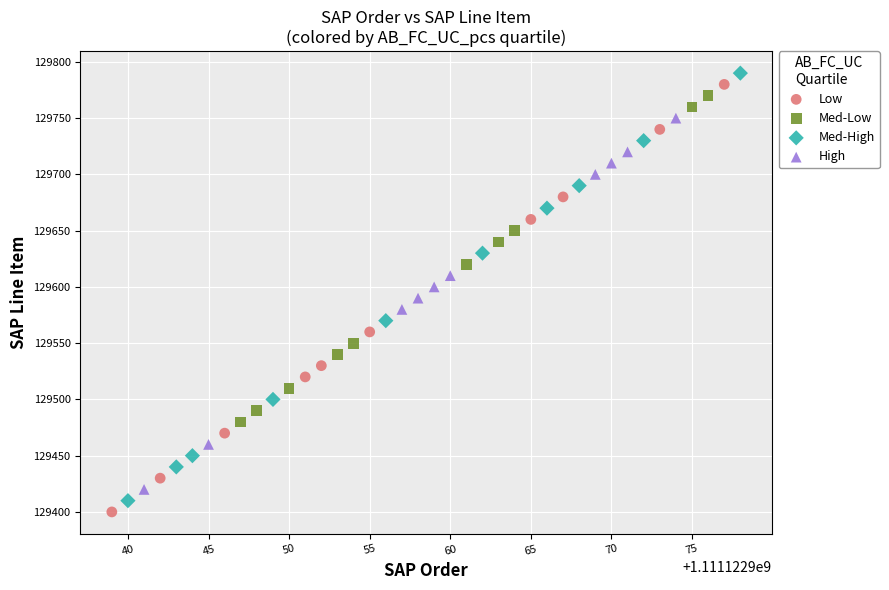

Which series reaches the minimum Y coordinate?

Low